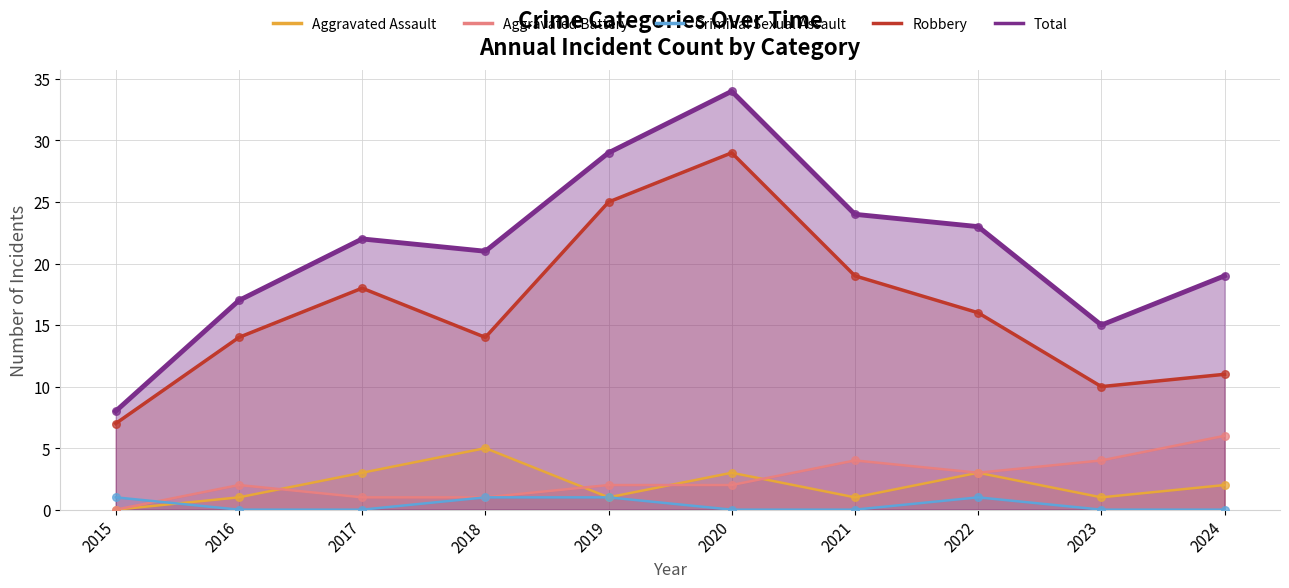

At how many categories does at least one series exceed 19?

6